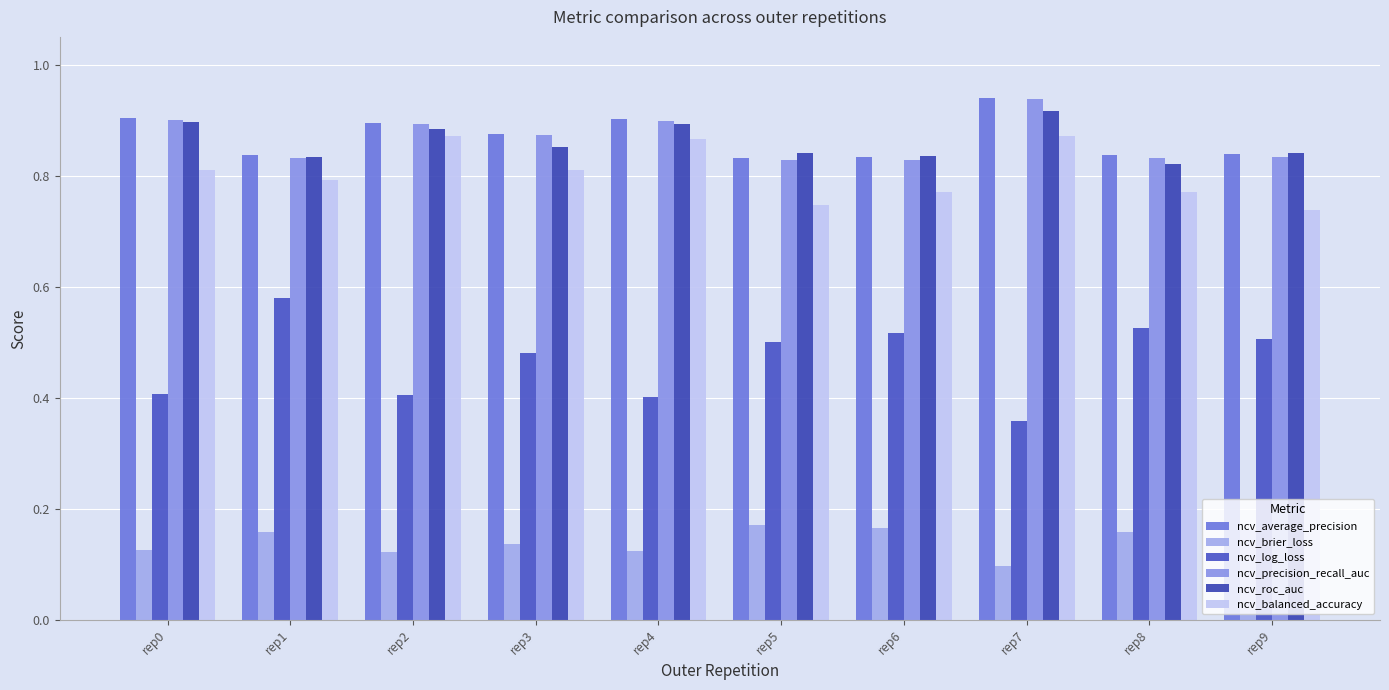

Is it true that ncv_precision_recall_auc equals 0.2 at rep4?

False